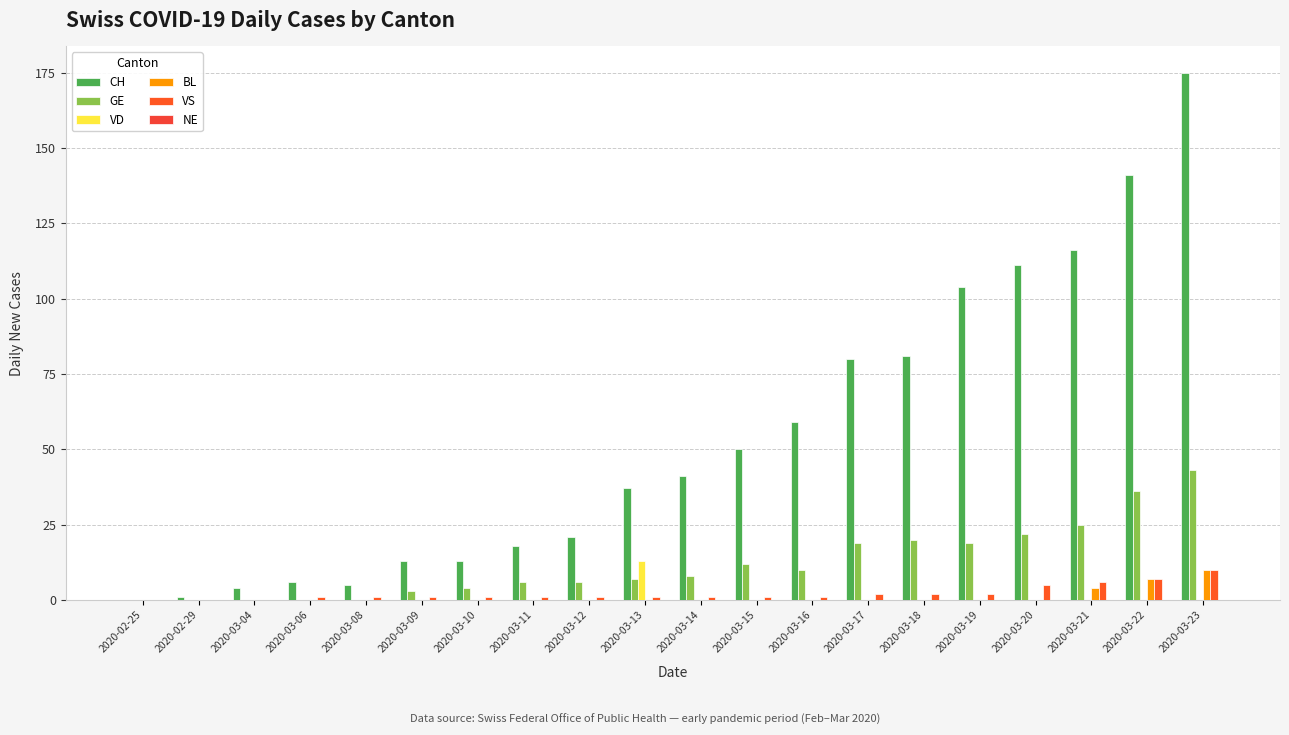

Reading left to right, transcribe all the data shown in this chart.

CH: 0	1	4	6	5	13	13	18	21	37	41	50	59	80	81	104	111	116	141	175
GE: 0	0	0	0	0	3	4	6	6	7	8	12	10	19	20	19	22	25	36	43
VD: 0	0	0	0	0	0	0	0	0	13	0	0	0	0	0	0	0	0	0	0
BL: 0	0	0	0	0	0	0	0	0	0	0	0	0	0	0	0	0	4	7	10
VS: 0	0	0	1	1	1	1	1	1	1	1	1	1	2	2	2	5	6	7	10
NE: 0	0	0	0	0	0	0	0	0	0	0	0	0	0	0	0	0	0	0	0